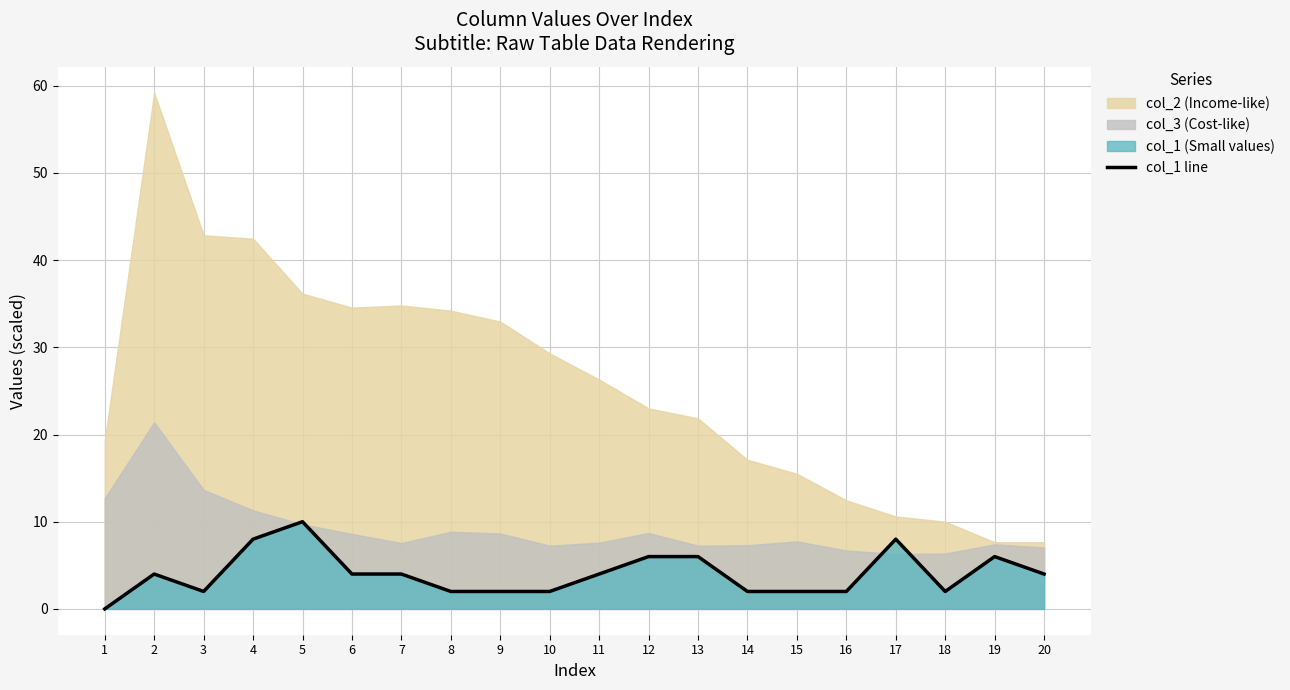

Does the chart display data point markers on the line(s)?

No